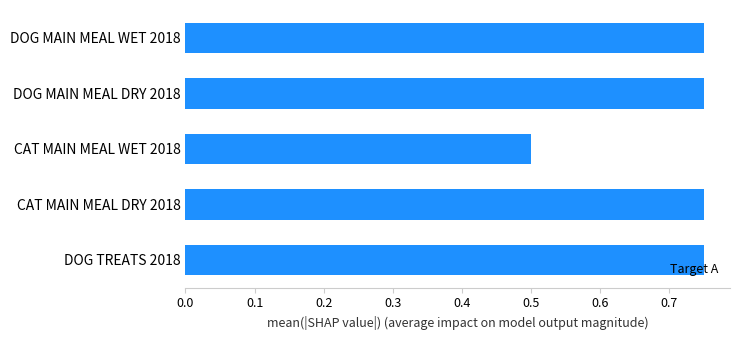

What is the average value?

0.7